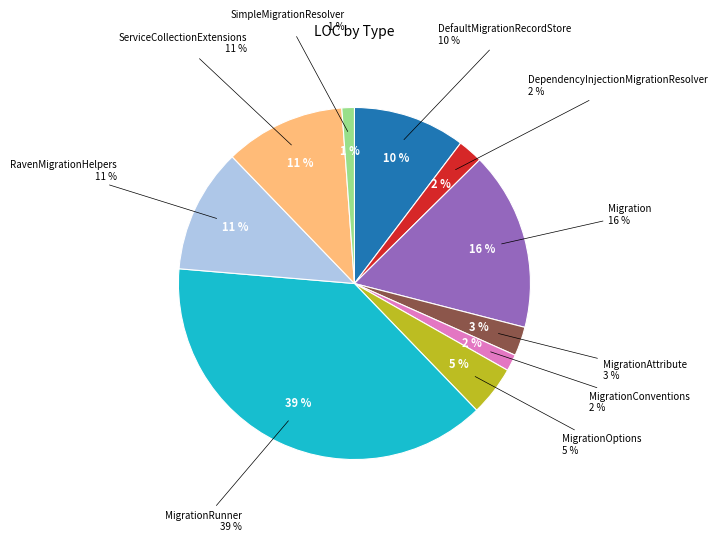

Between DefaultMigrationRecordStore and MigrationOptions, which is larger?

DefaultMigrationRecordStore